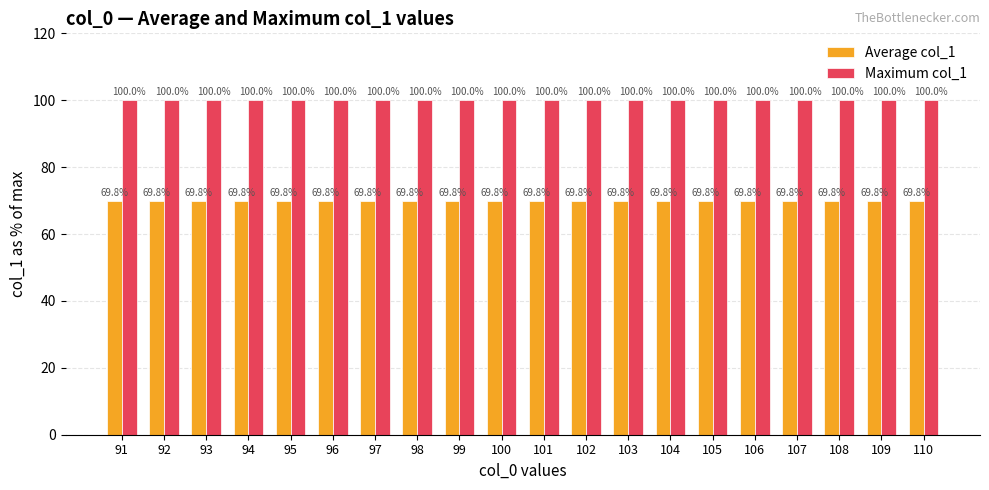

Rank the series by their maximum value, from highest to lowest.

Maximum col_1, Average col_1